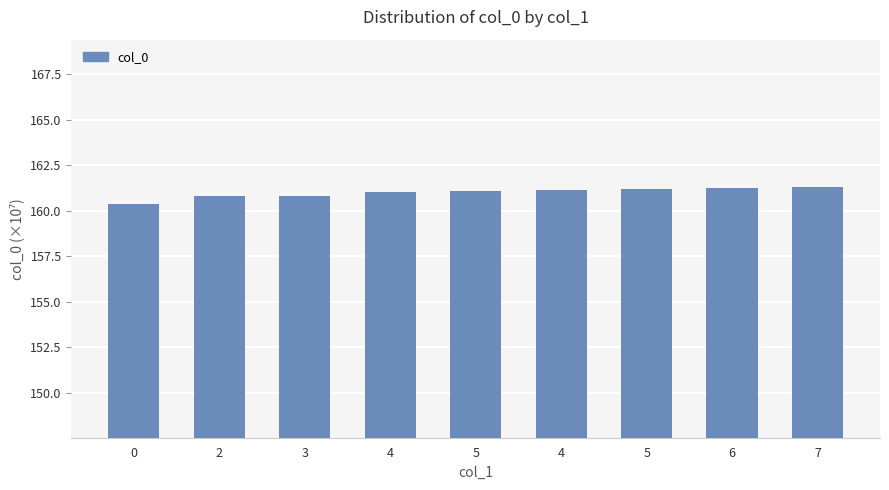

At which category does the chart reach its peak across all series?

7